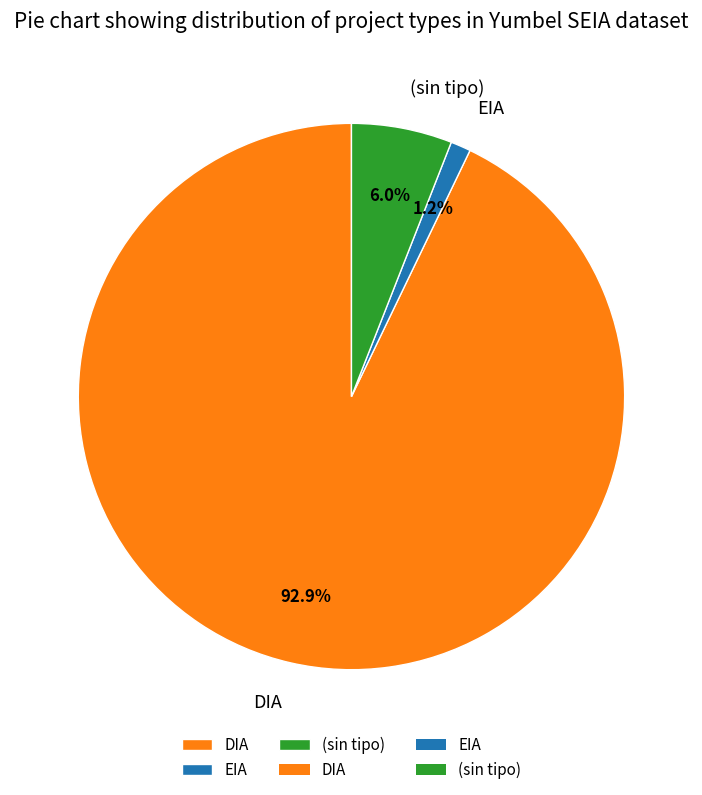

Between EIA and DIA, which is larger?

DIA